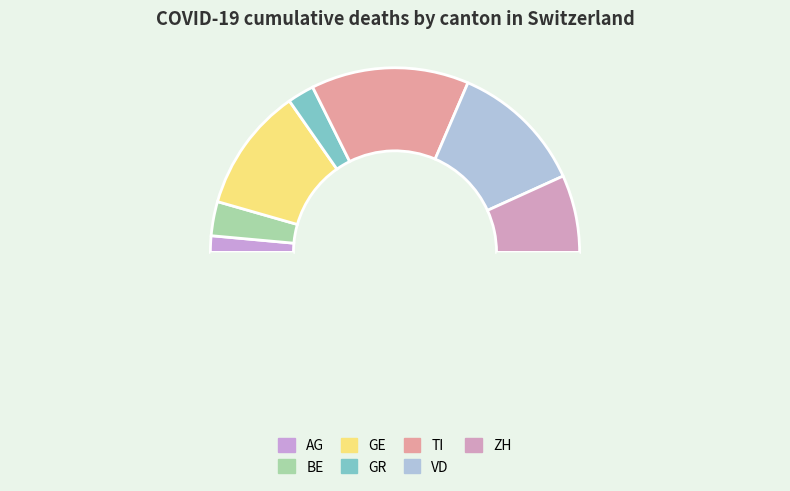

Count the number of slices in the pie.

8